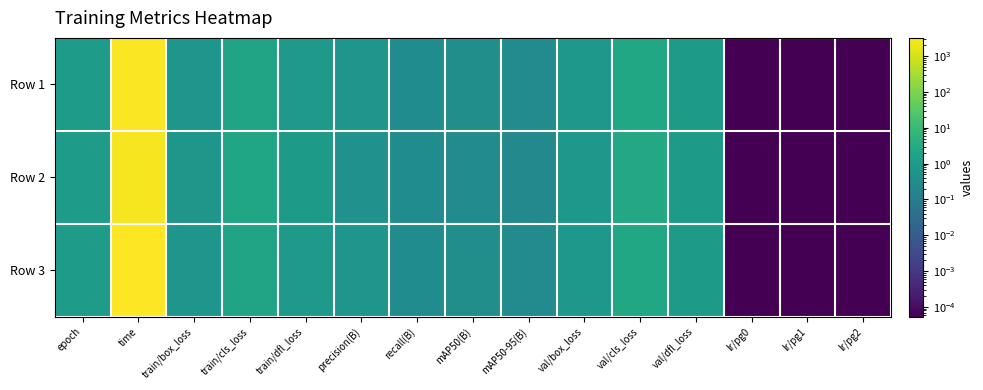

Between train/dfl_loss and precision(B), which is larger?

train/dfl_loss